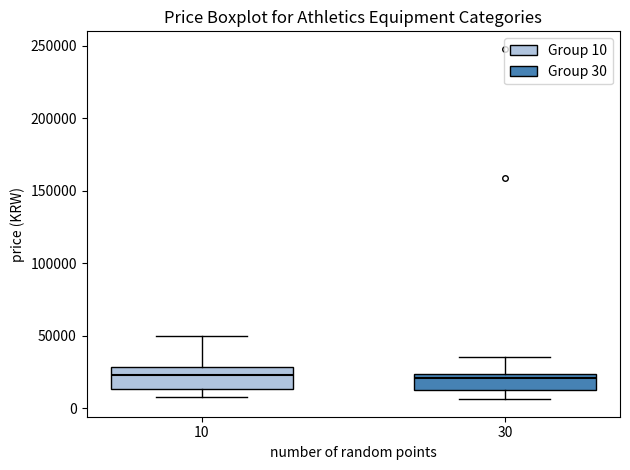

Where does the lower whisker of the box at x = 30 end on the y-axis? The values are not printed on the chart, so give them approximately, as read against the axis.

5000